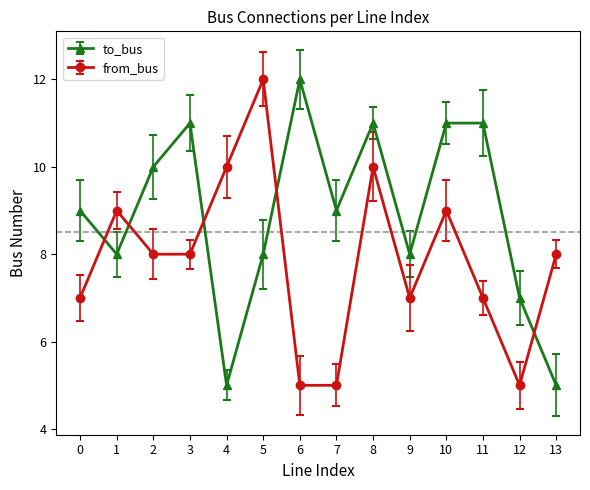

What is the greatest value displayed?

12